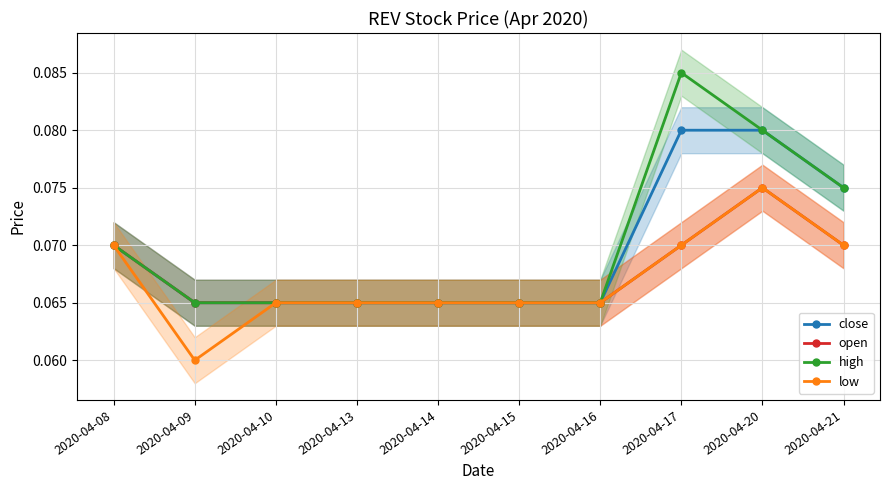

List the series in order of their peak value, highest first.

high, close, open, low